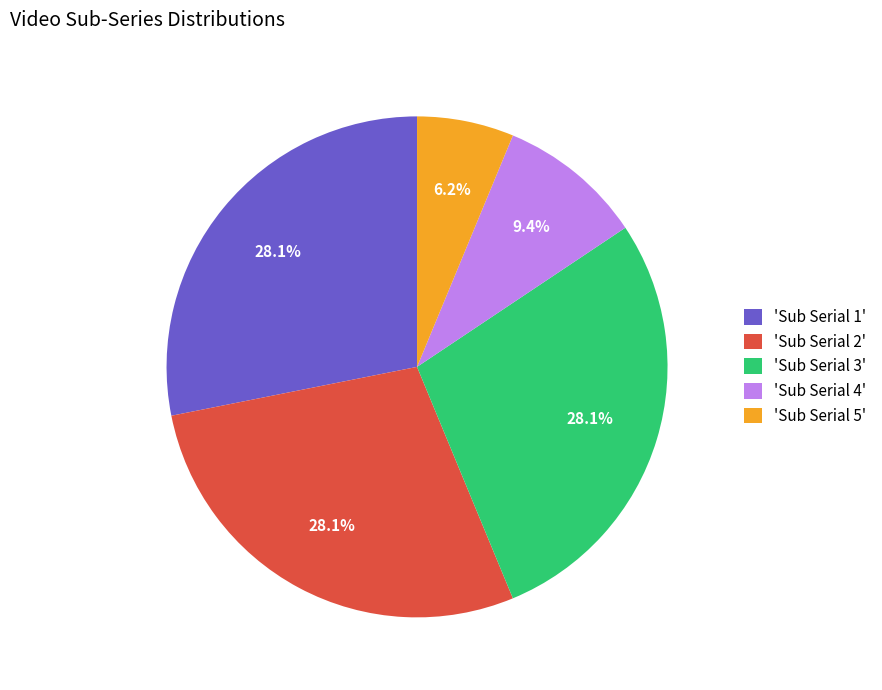

How many slices are in this pie chart?

5